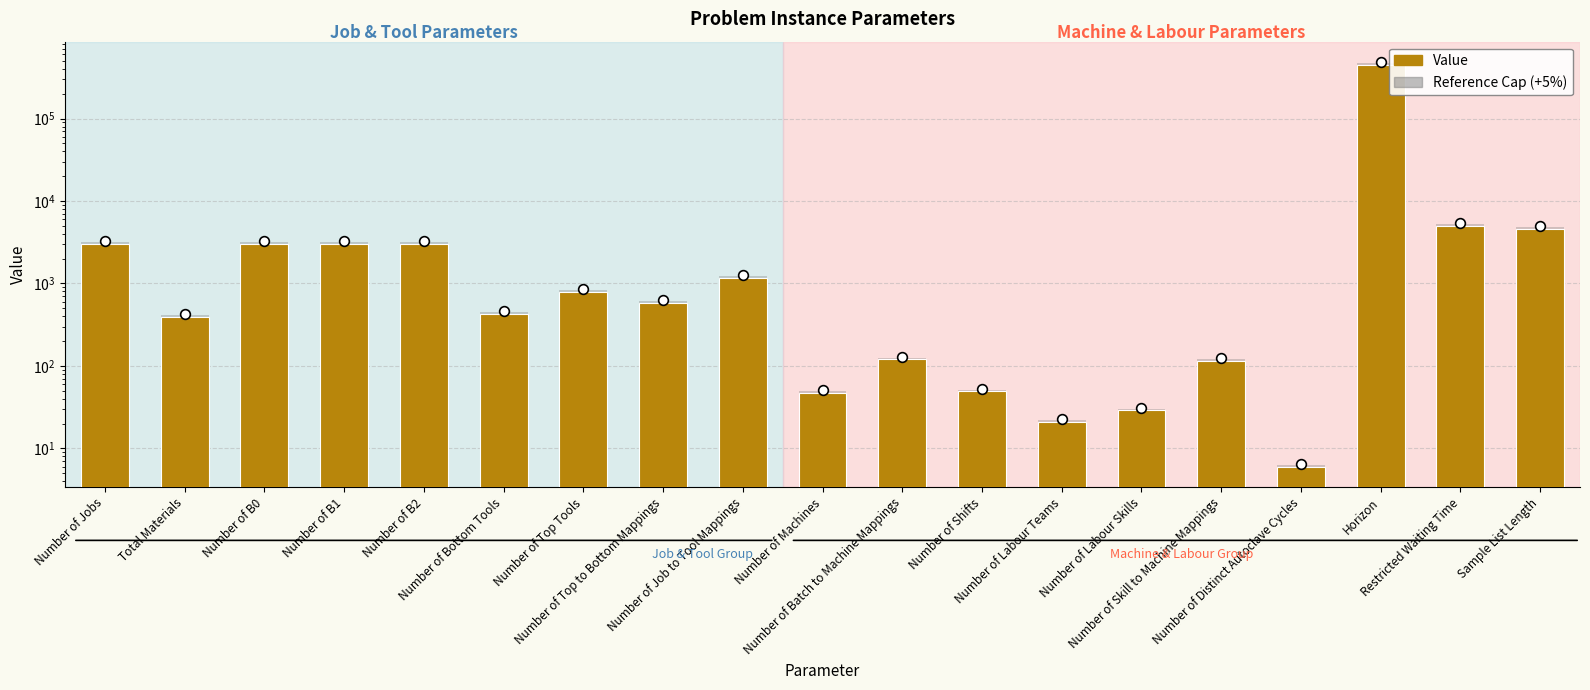

Is it true that Reference Cap equals 5250.0 at Restricted Waiting Time?

True